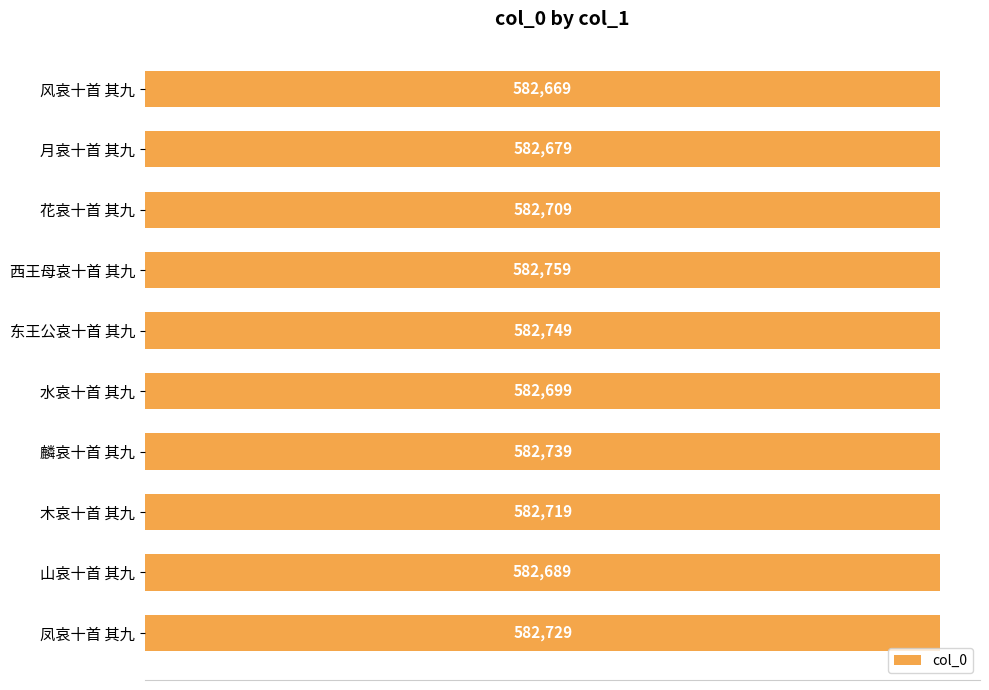

How many data points are less than 582719?

5